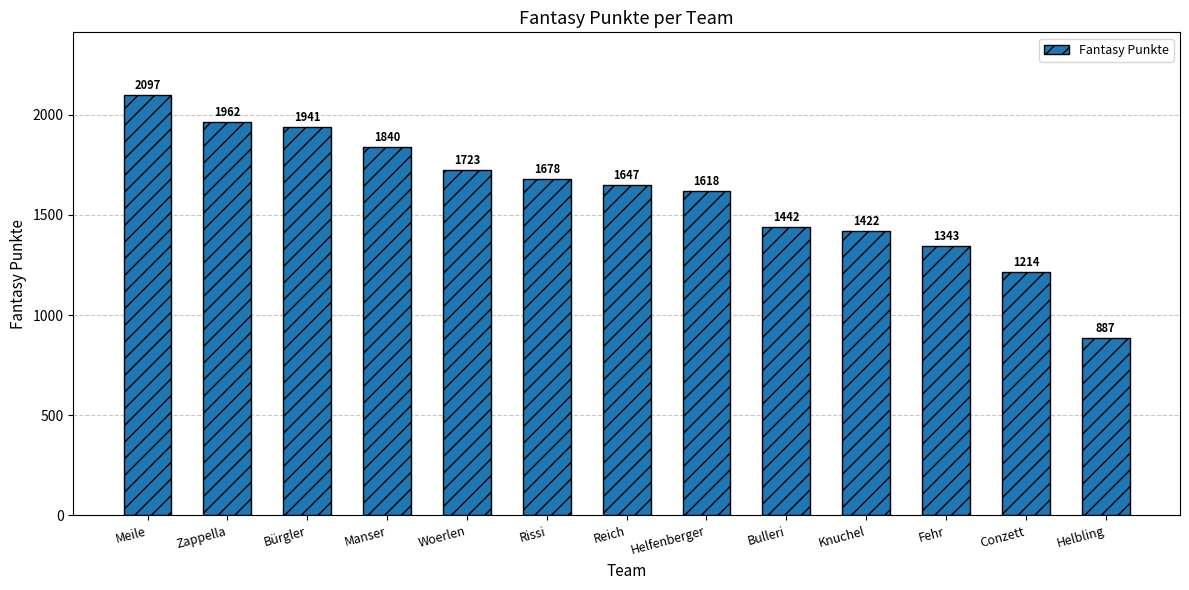

What is the minimum value shown in the chart?

887